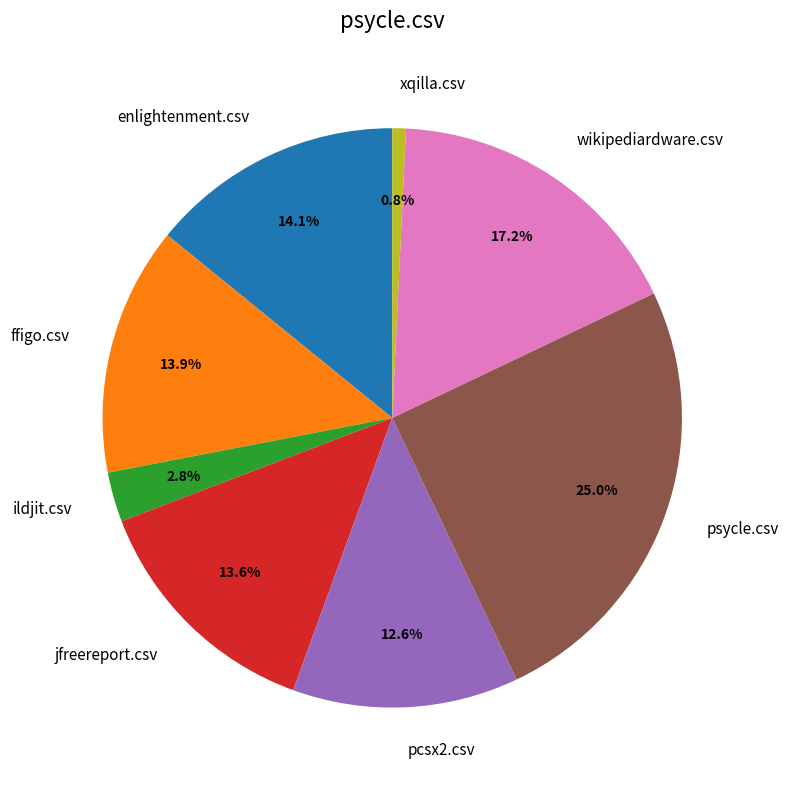

Which has a higher value, psycle.csv or ildjit.csv?

psycle.csv